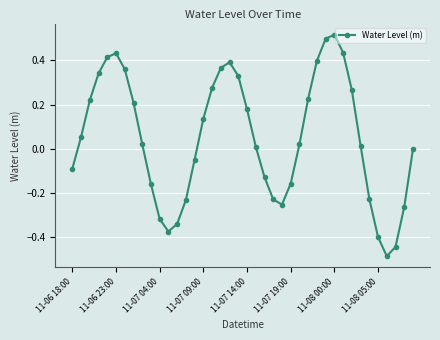

How many interior local valleys (lower than both neighbors) does the data have?

3